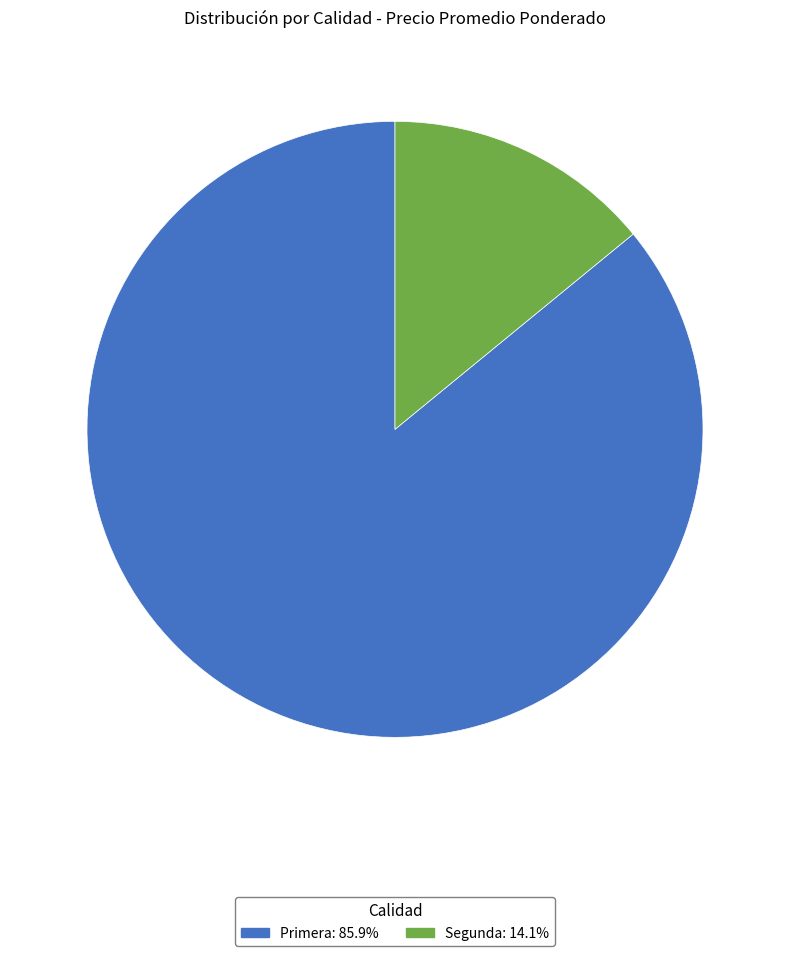

What is the ratio of the value at Segunda to the value at Primera?

0.2